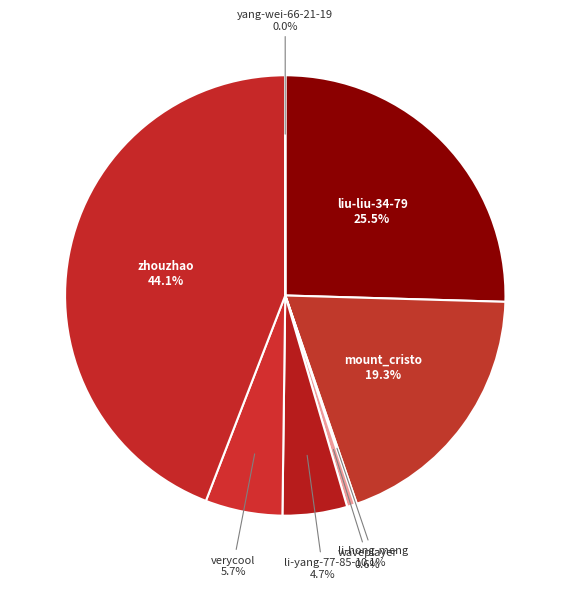

What is the smallest slice in the pie chart?

yang-wei-66-21-19